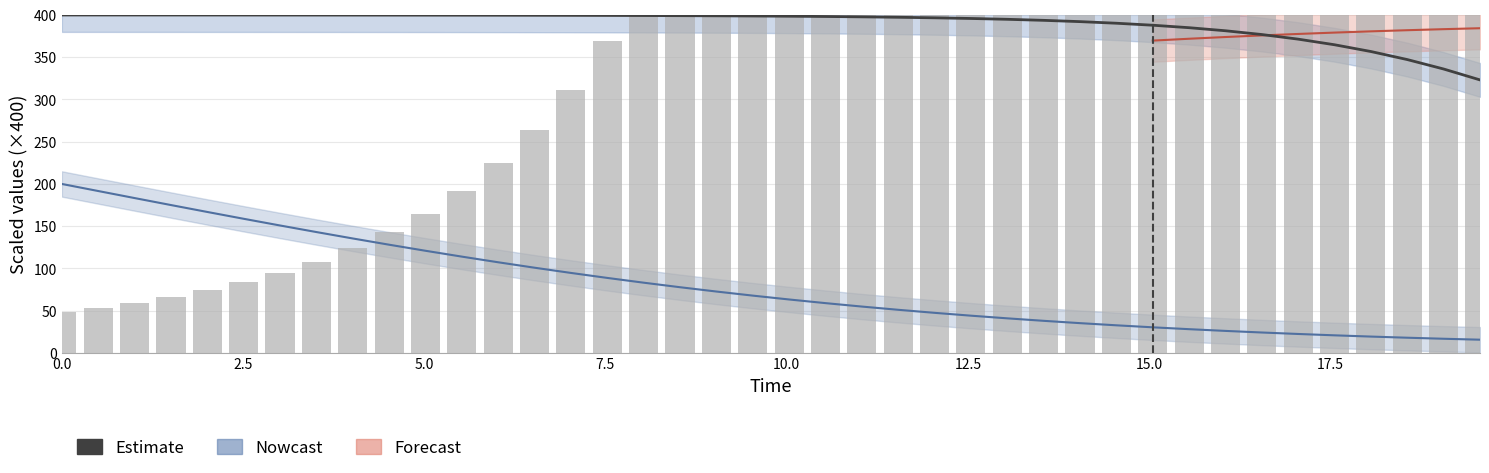

Are the bars horizontal?

No